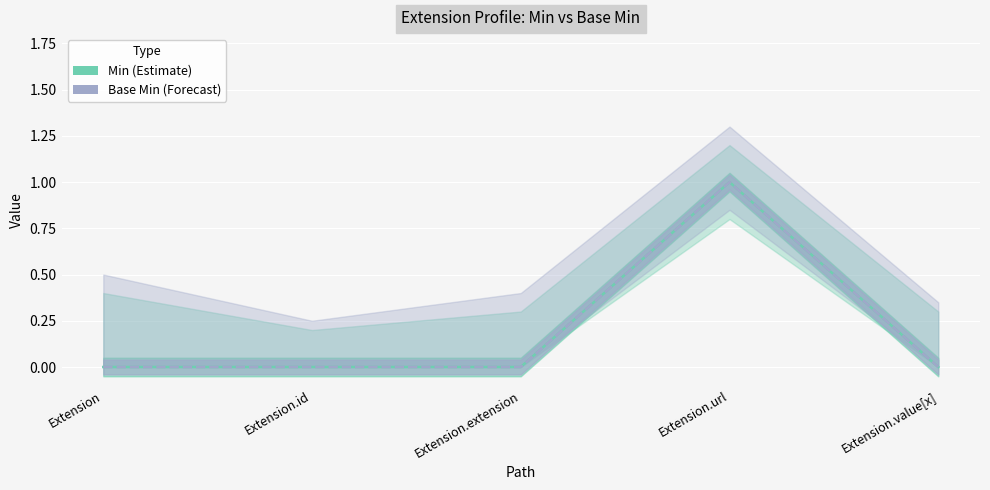

At how many categories does at least one series exceed 0?

1